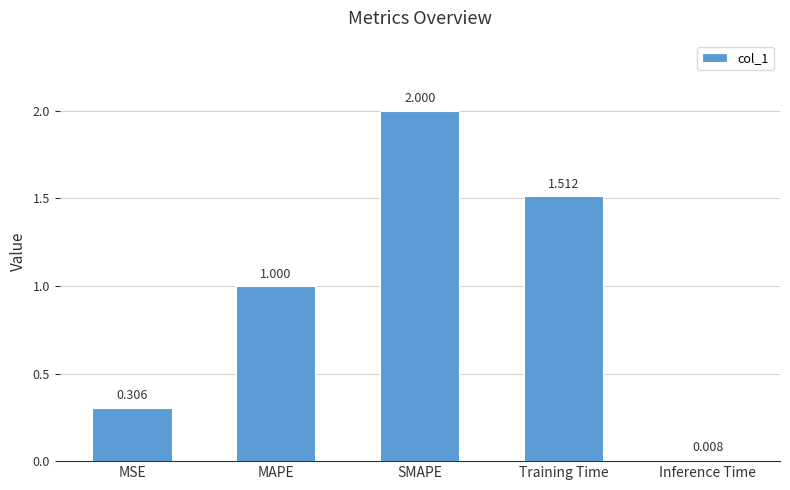

What is the sum of all values?

4.8